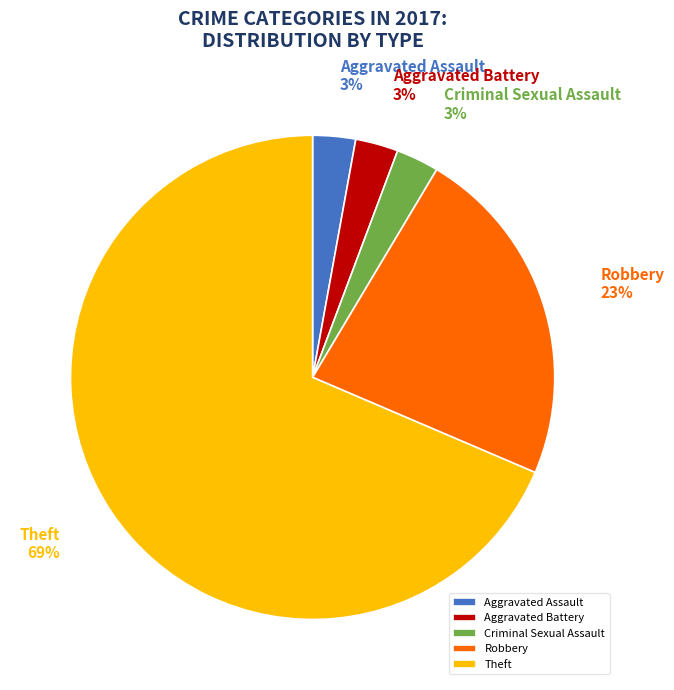

Which category accounts for the majority?

Theft